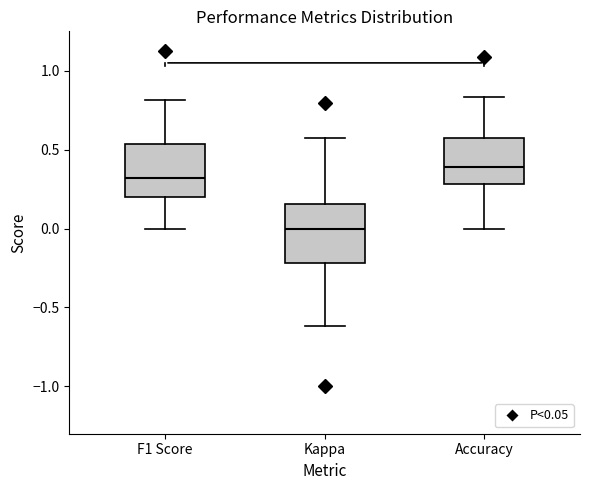

Reading left to right, transcribe this box plot: for each box, give where its median line is, the range the box spans, and where its two whiskers end, as read against the y-axis. The values are not printed on the chart, so give them approximately, as read against the axis.

F1 Score: median 0.30, box 0.20 to 0.55, whiskers 0.00 to 0.80
Kappa: median 0.00, box -0.20 to 0.15, whiskers -0.60 to 0.55
Accuracy: median 0.40, box 0.30 to 0.55, whiskers 0.00 to 0.85